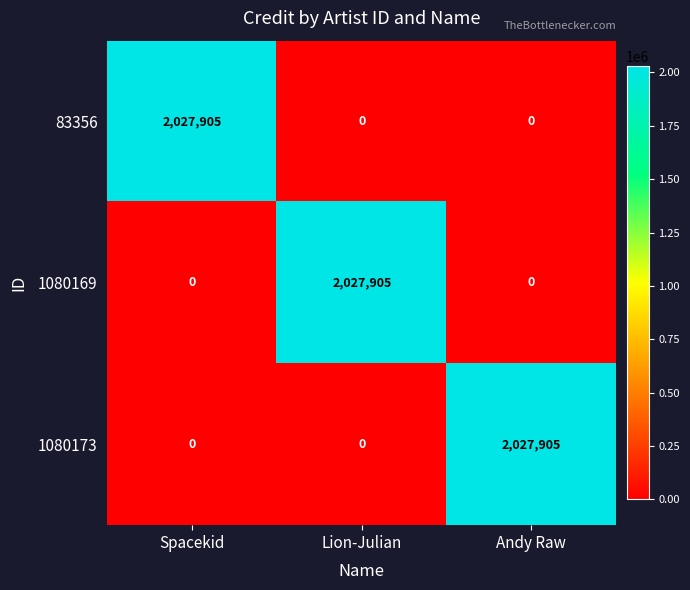

Reading left to right, what are all the values shown in this chart?

83356: 2027905	0	0
1080169: 0	2027905	0
1080173: 0	0	2027905